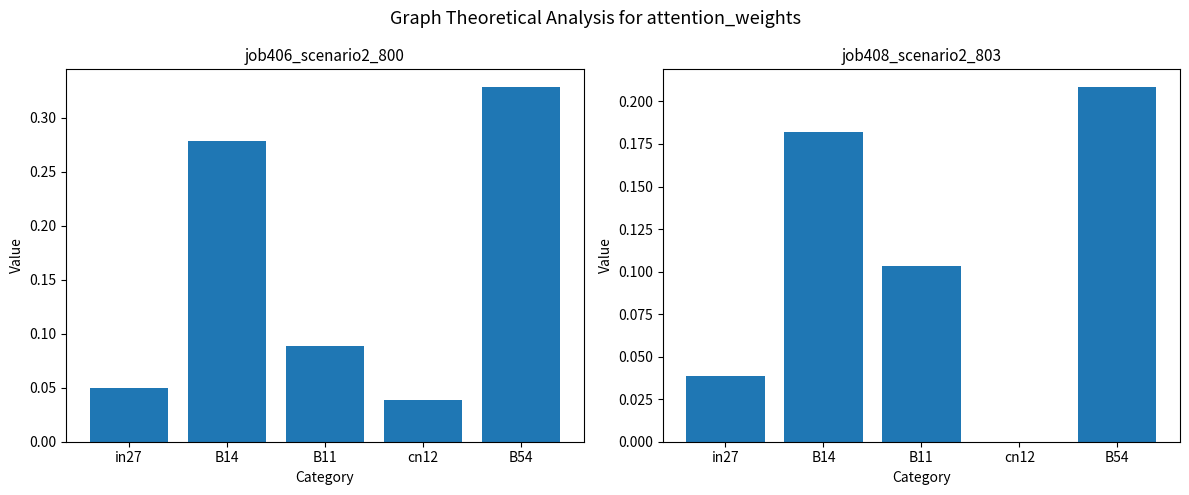

Does the chart contain any negative values?

No